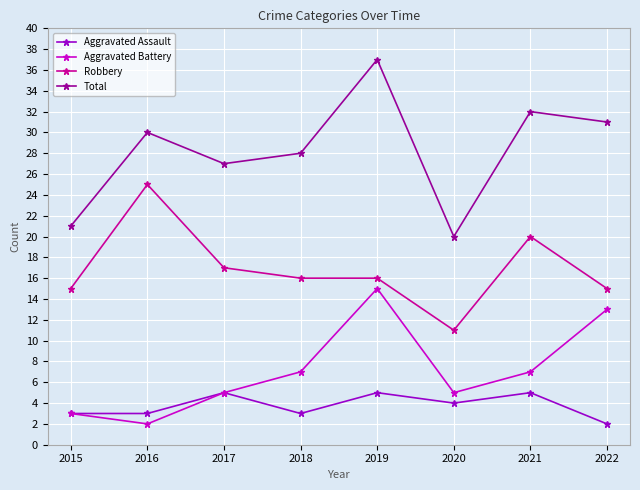

True or false: Total and Aggravated Assault cross at least once.

False